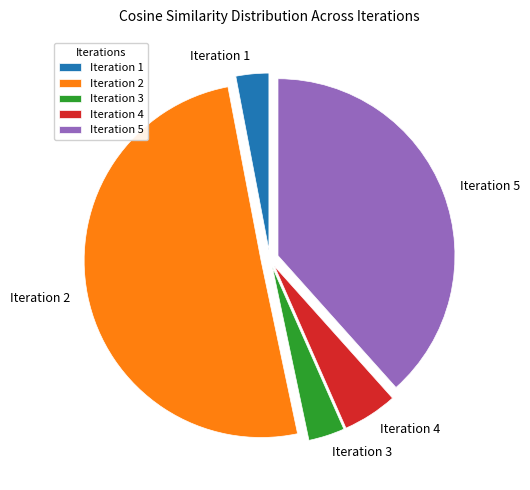

Which category has the biggest portion of the pie?

Iteration 2